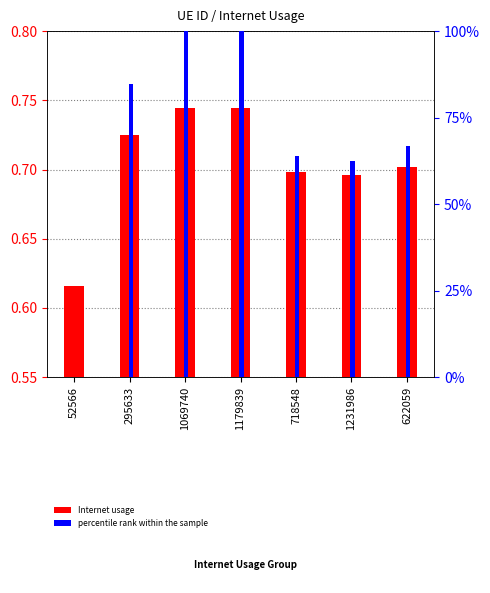

The Internet usage series shows 1.0 at 718548. True or false?

False